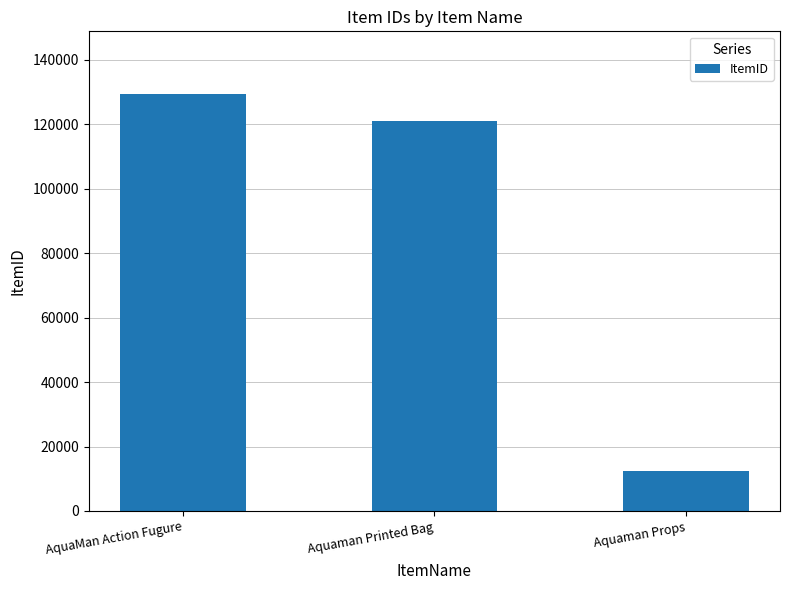

Rank the categories by value from lowest to highest.

Aquaman Props, Aquaman Printed Bag, AquaMan Action Fugure